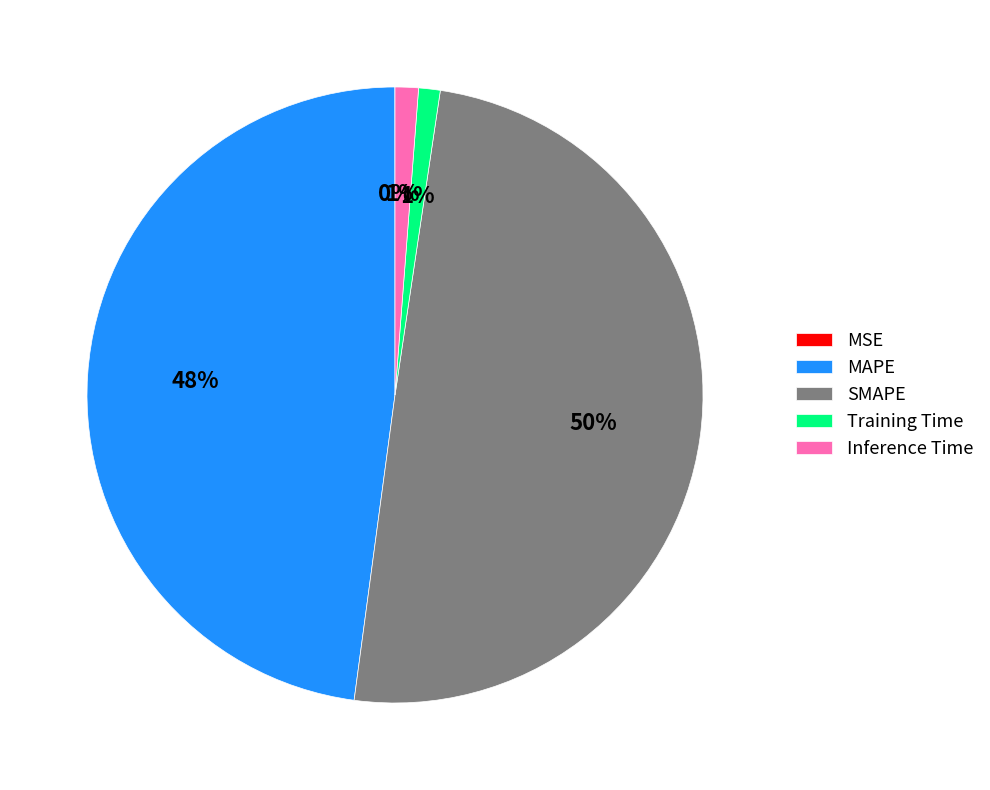

Which category has the biggest portion of the pie?

SMAPE